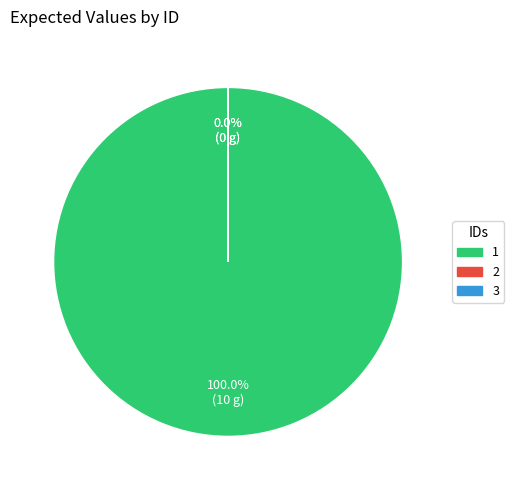

What percentage is the 1 slice, to the nearest percent?

100%